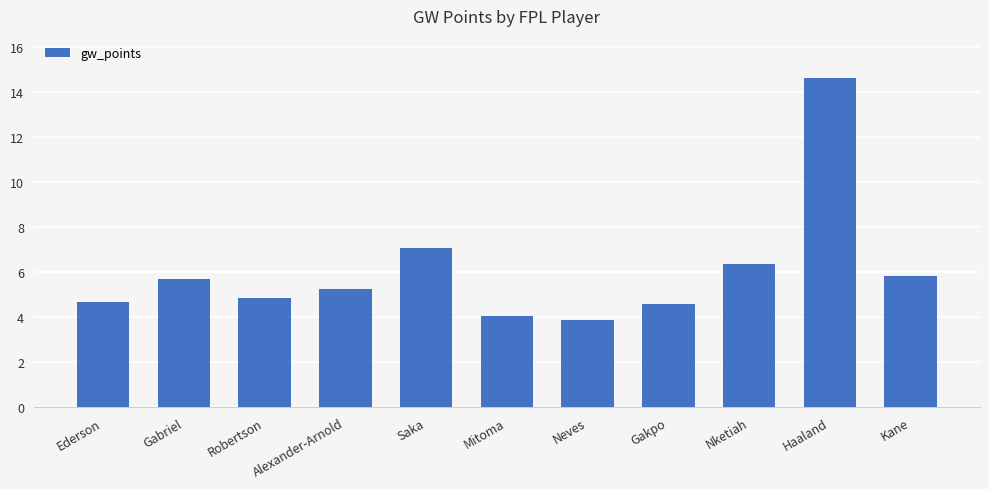

How many bars are there in total?

11